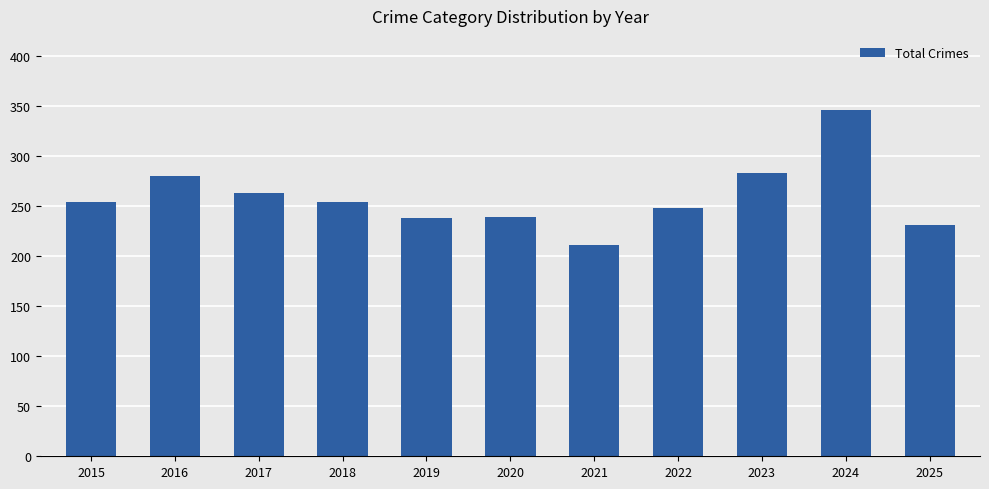

Between 2016 and 2017, which is larger?

2016